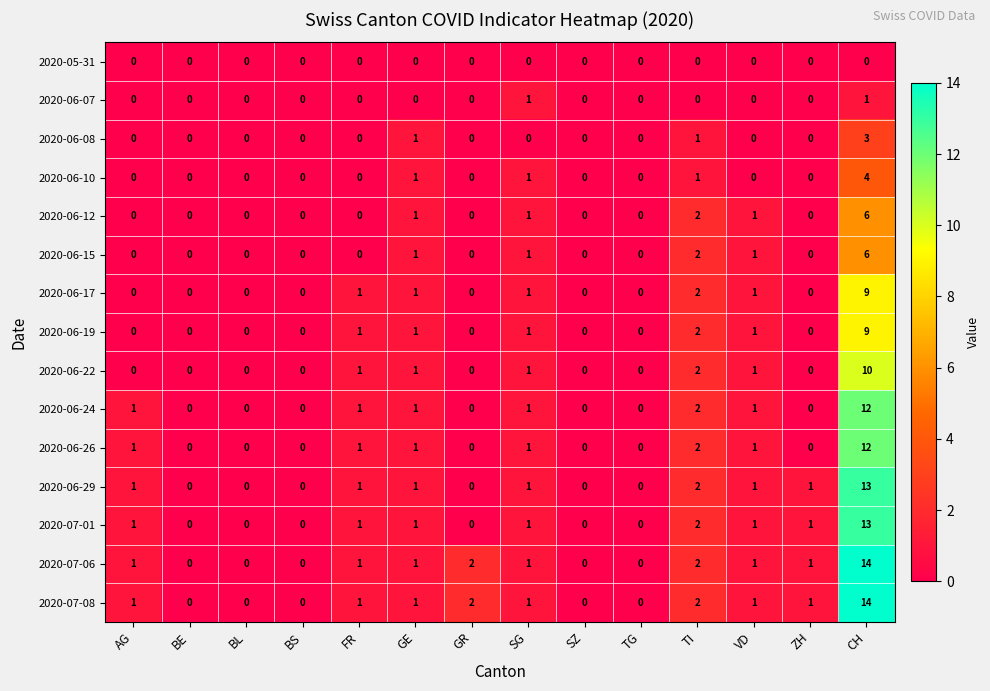

What is the difference between the maximum and second lowest values in the 2020-07-08 series?

14